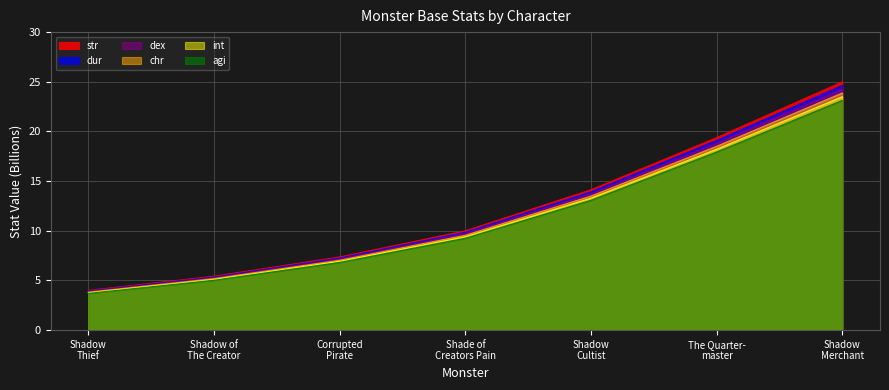

True or false: dur and int cross at least once.

False